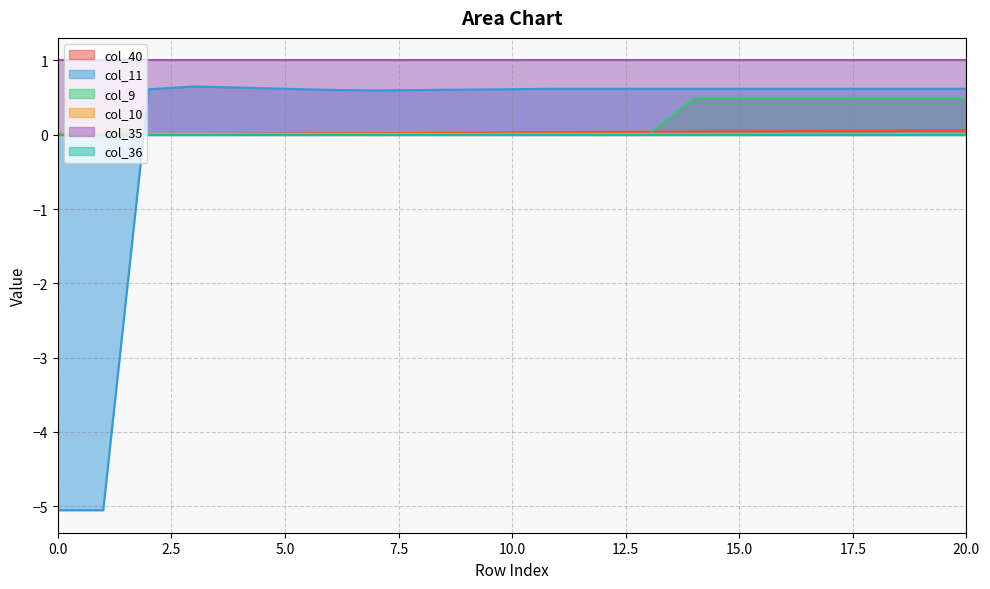

How many col_9 values are between 0 and 1?

21